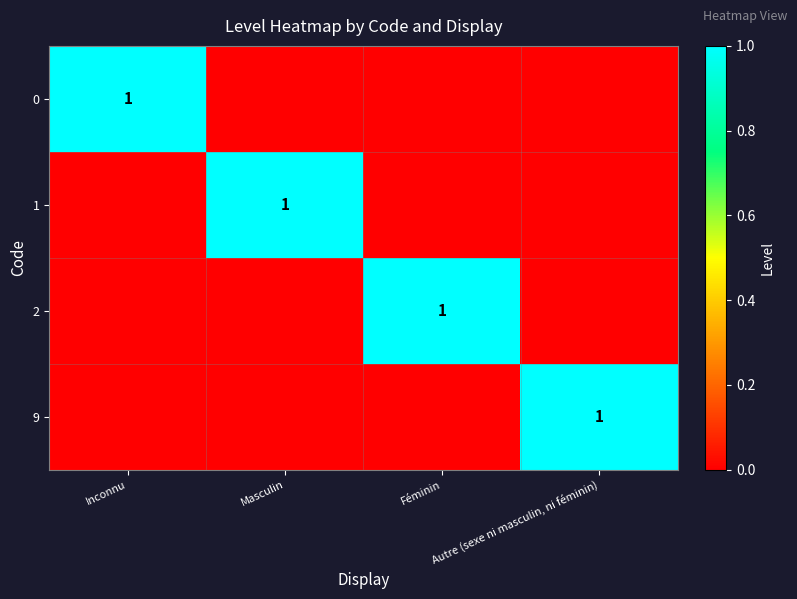

Is it true that 2 equals 1 at Féminin?

True